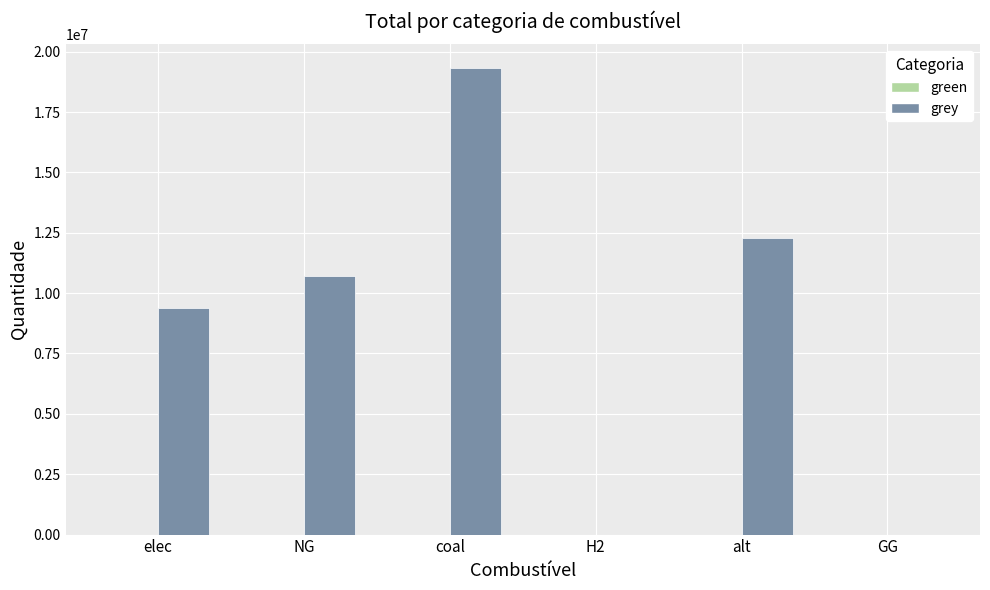

How many categories are shown in the chart?

6